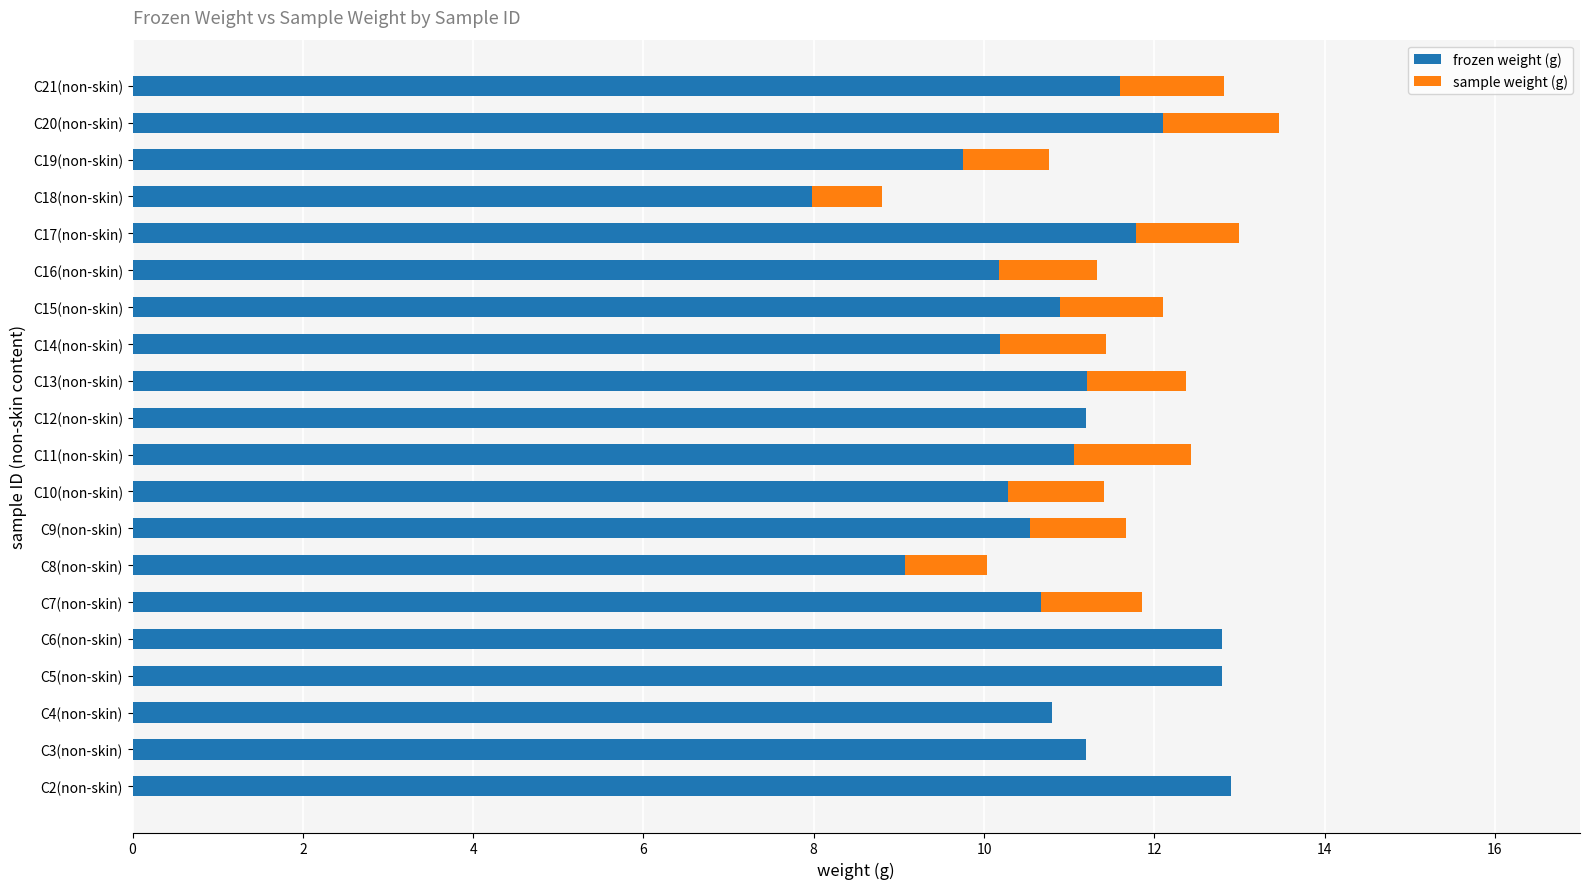

What is the highest value of the frozen weight (g) series?

12.9